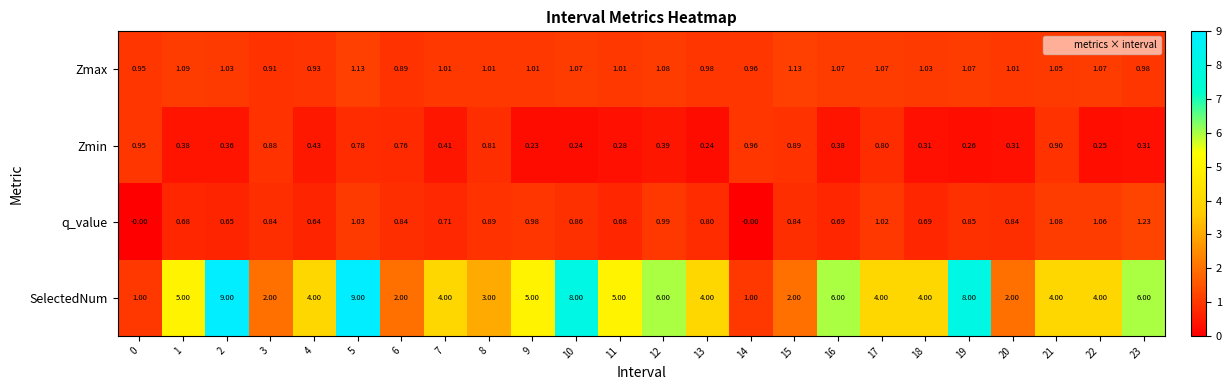

At which category is the sum across all series the highest?

5